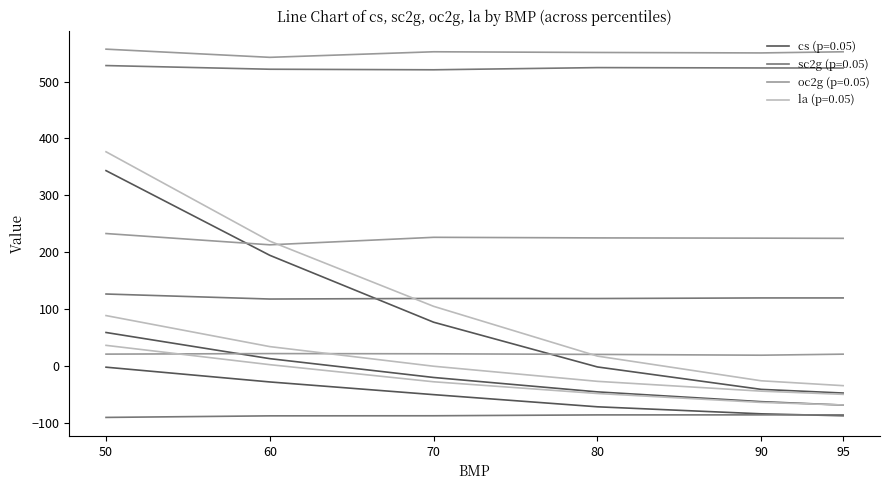

True or false: sc2g and oc2g cross at least once.

False